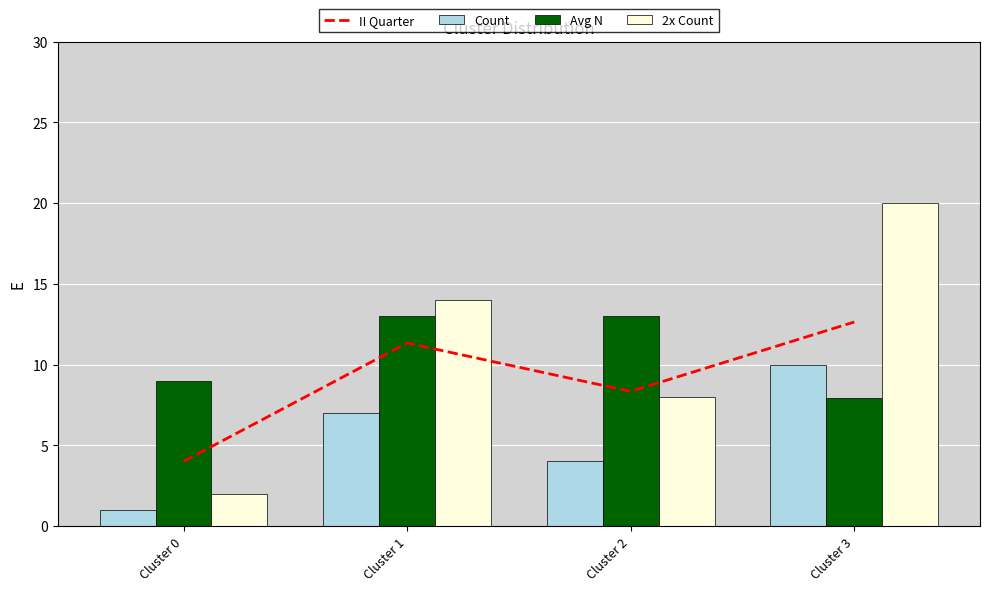

What is the lowest value of the II Quarter series?

4.0